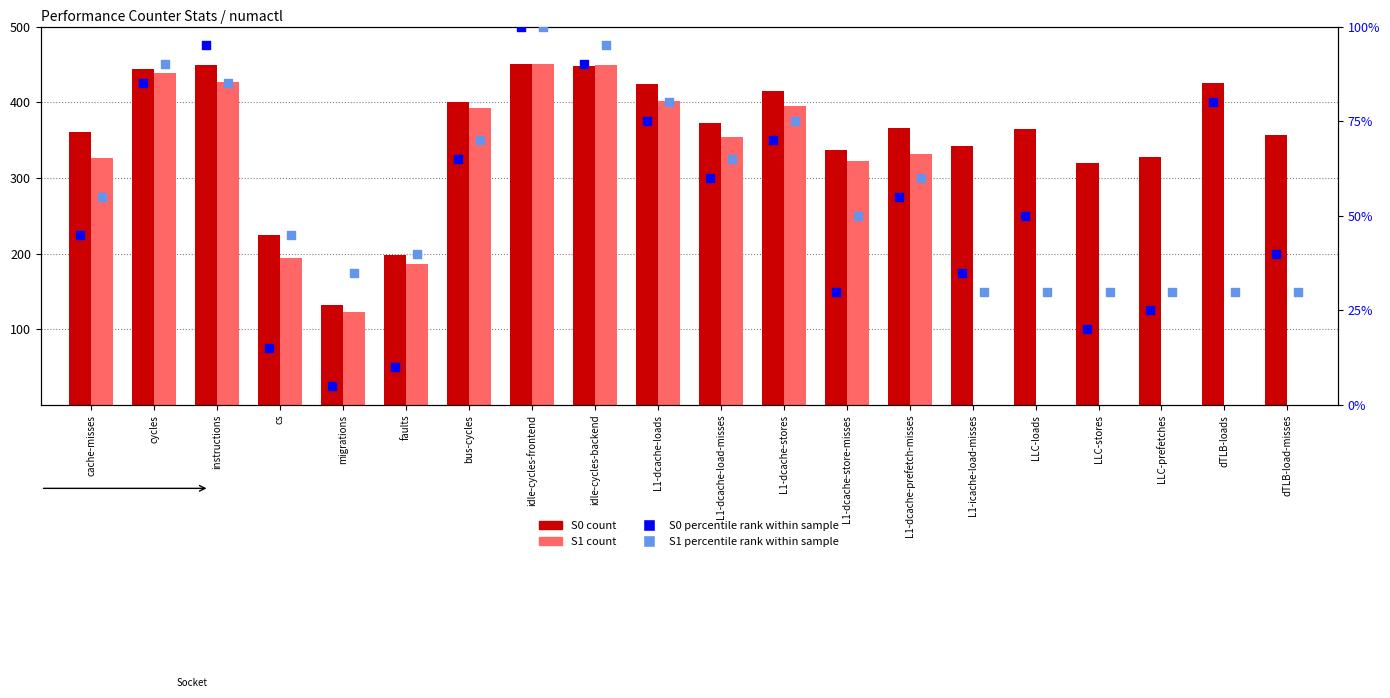

What is the total value across all series at instructions?

1054.8